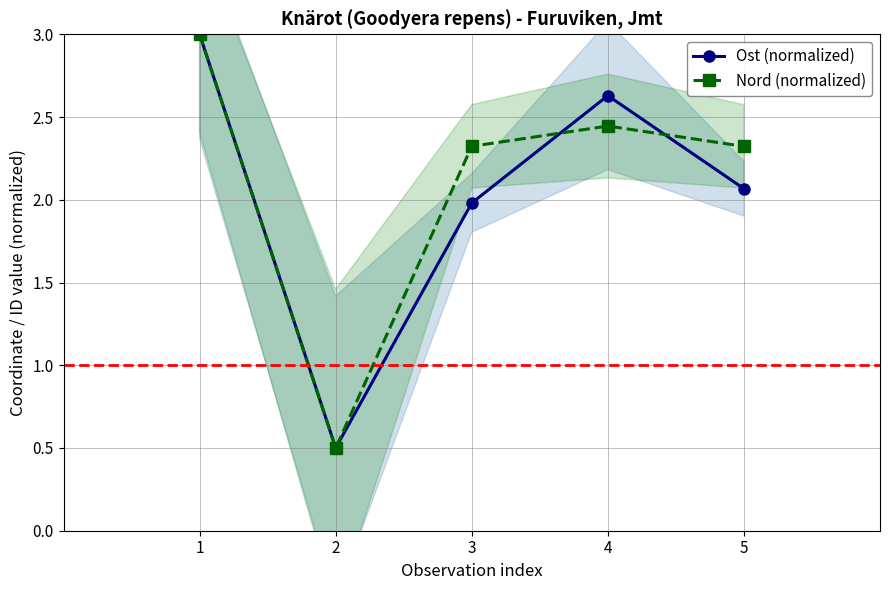

At how many categories does at least one series exceed 2?

4